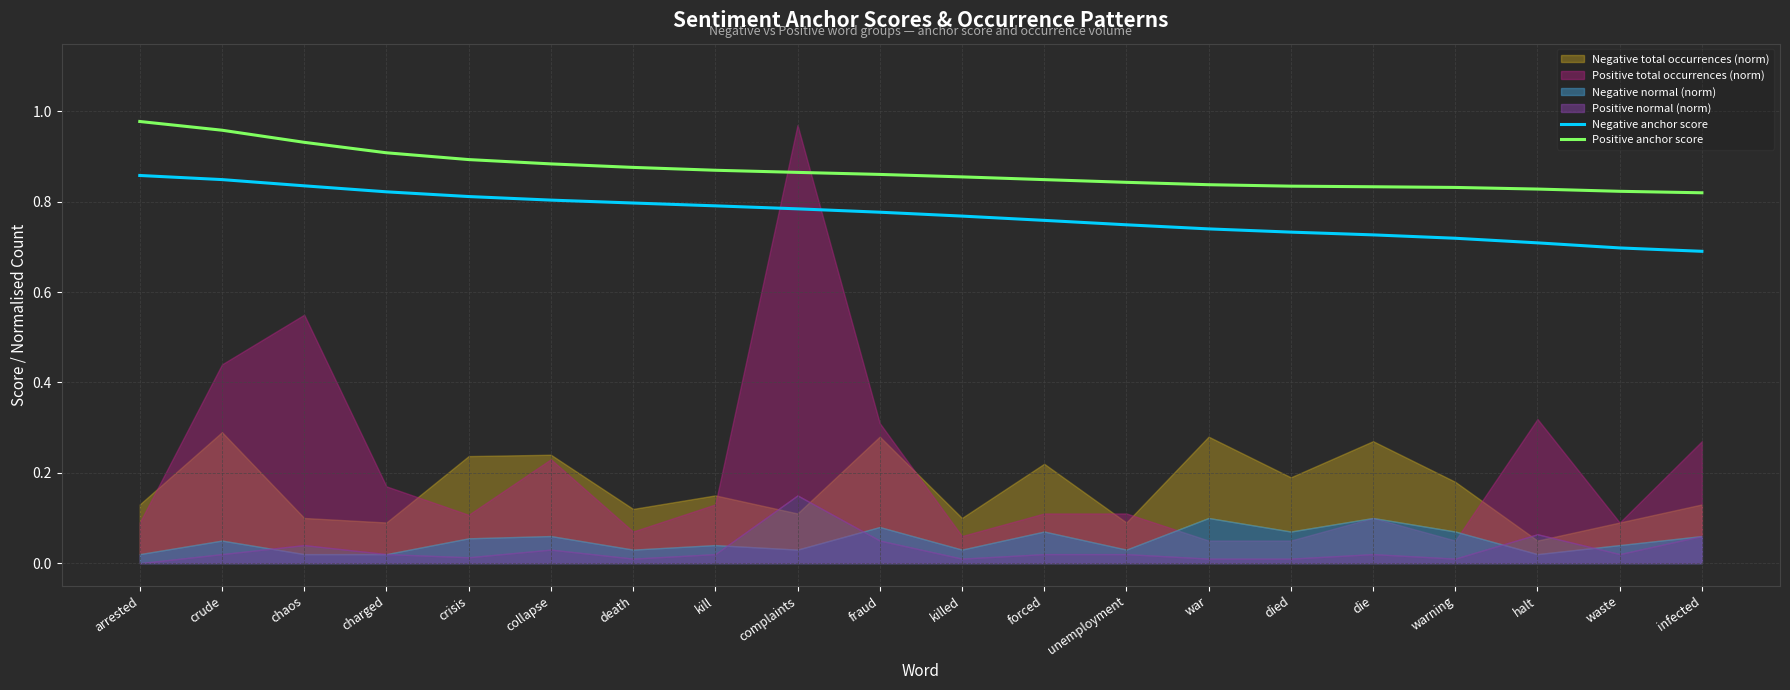

The Positive anchor score series shows 0.3 at died. True or false?

False